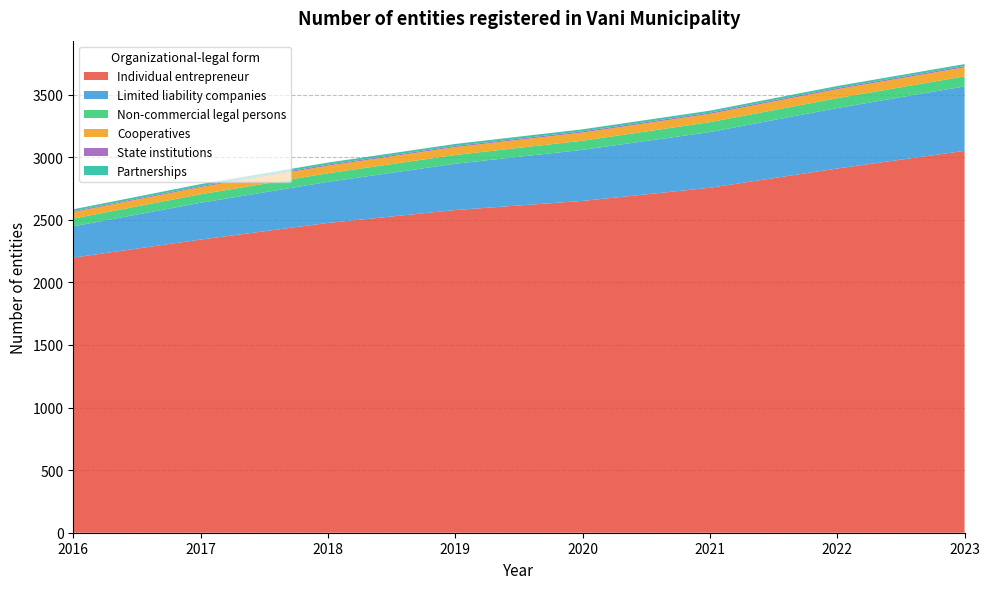

Reading left to right, what are all the values shown in this chart?

Individual entrepreneur: 2198	2342	2475	2578	2651	2756	2910	3051
Limited liability companies: 250	294	328	370	408	445	483	515
Non-commercial legal persons: 62	68	69	70	73	79	79	80
Cooperatives: 52	57	60	63	65	66	71	72
State institutions: 8	8	9	9	10	10	10	10
Partnerships: 14	16	16	16	16	16	16	16